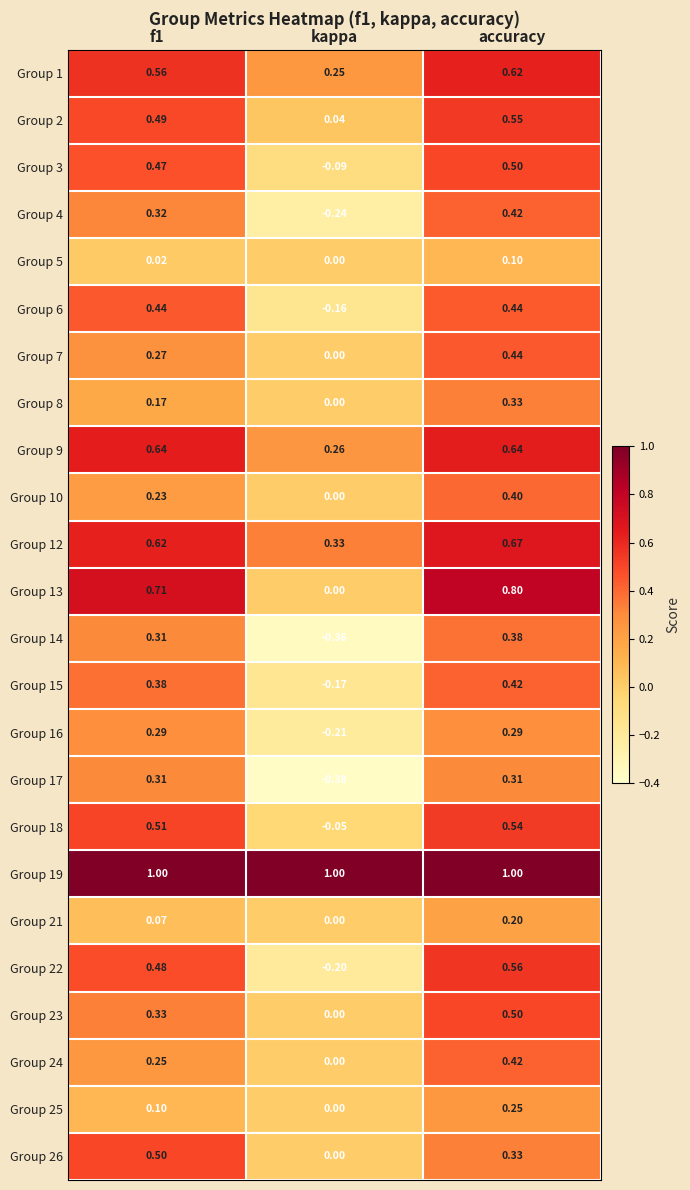

At how many categories does at least one series exceed 0?

3